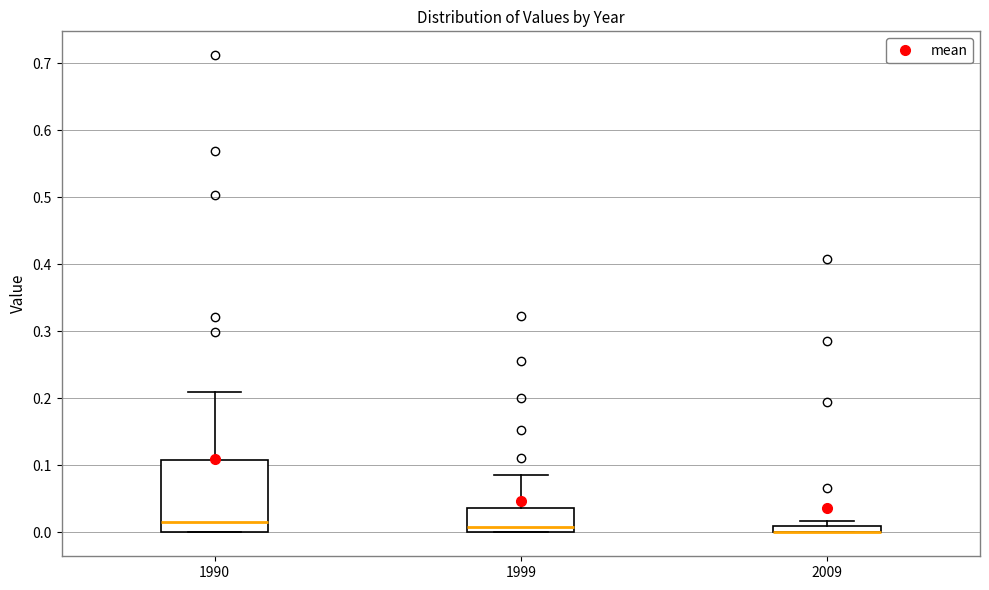

Which box is the tallest, from its lower edge to its upper edge?

1990